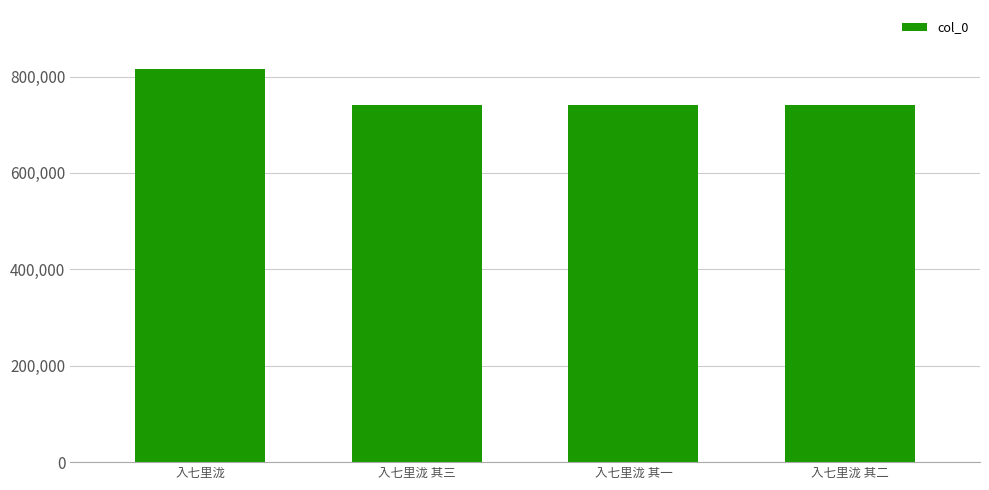

What is the maximum value shown in the chart?

815726